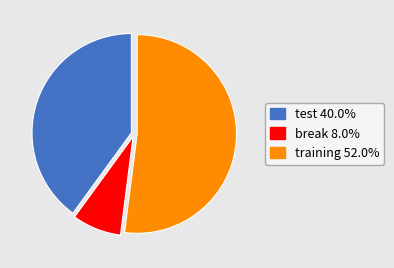

Approximately how many times larger is the value at training compared to test?

1.3